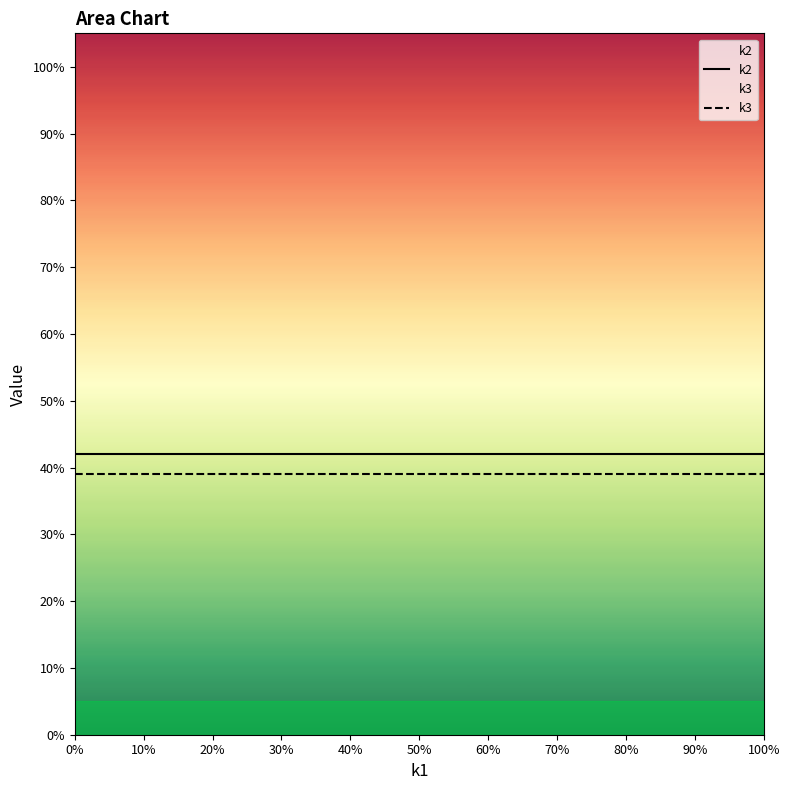

Which series has the widest spread of values?

k2